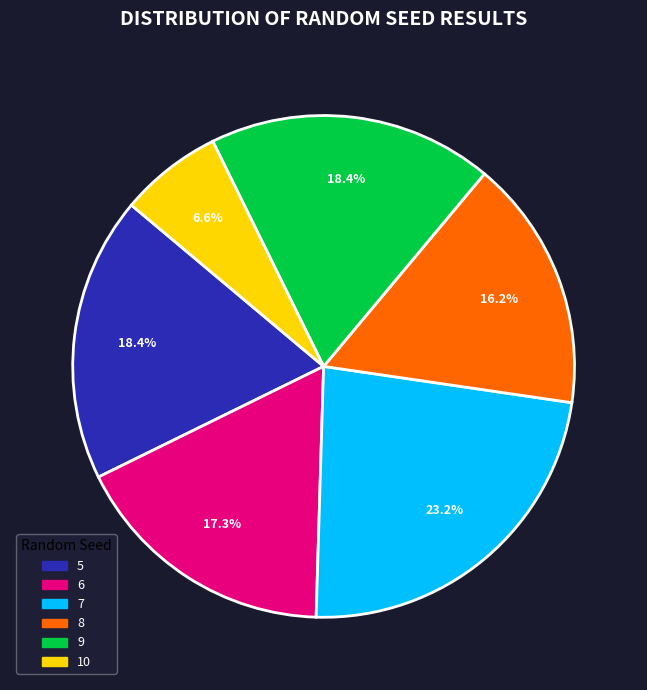

What is the total percentage of 10 and 6?

23.9%